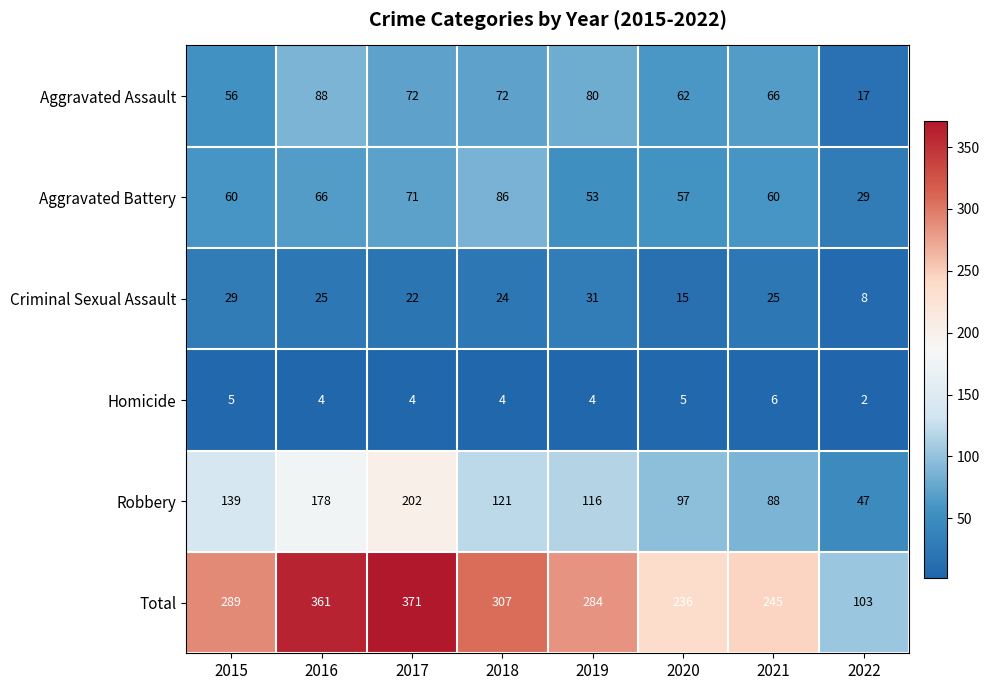

How many categories are shown in the chart?

8